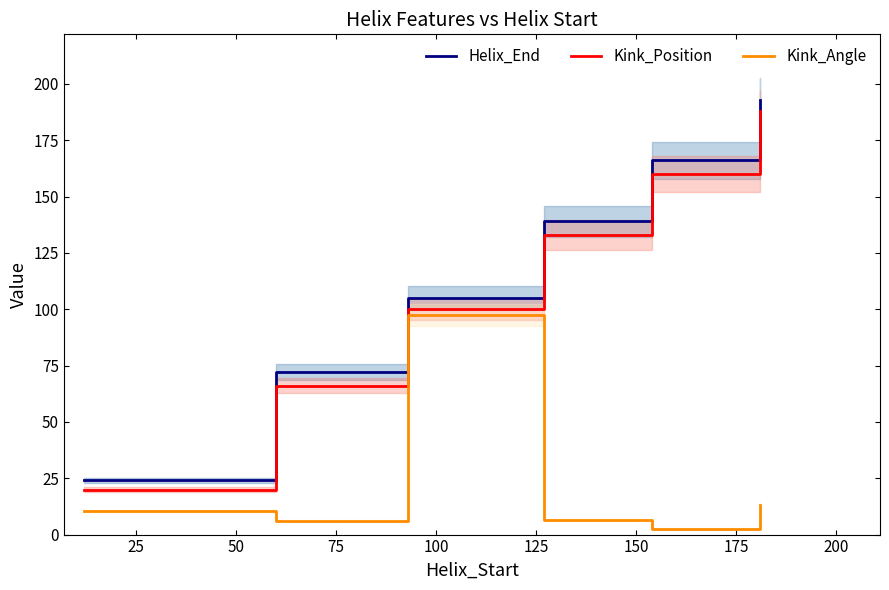

How many lines are shown in the chart?

3